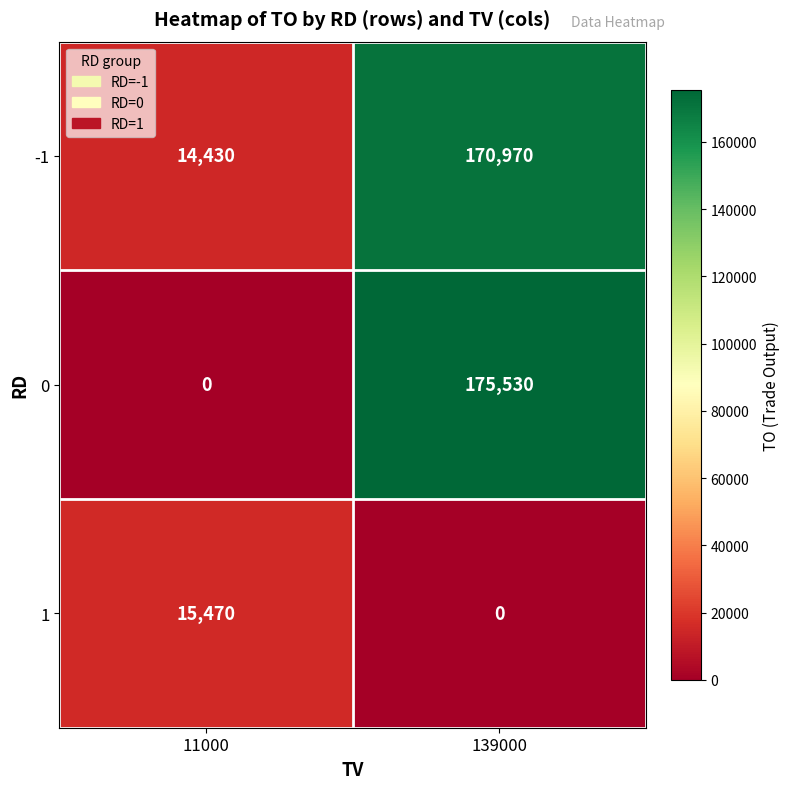

What is the highest value of the -1 series?

170970